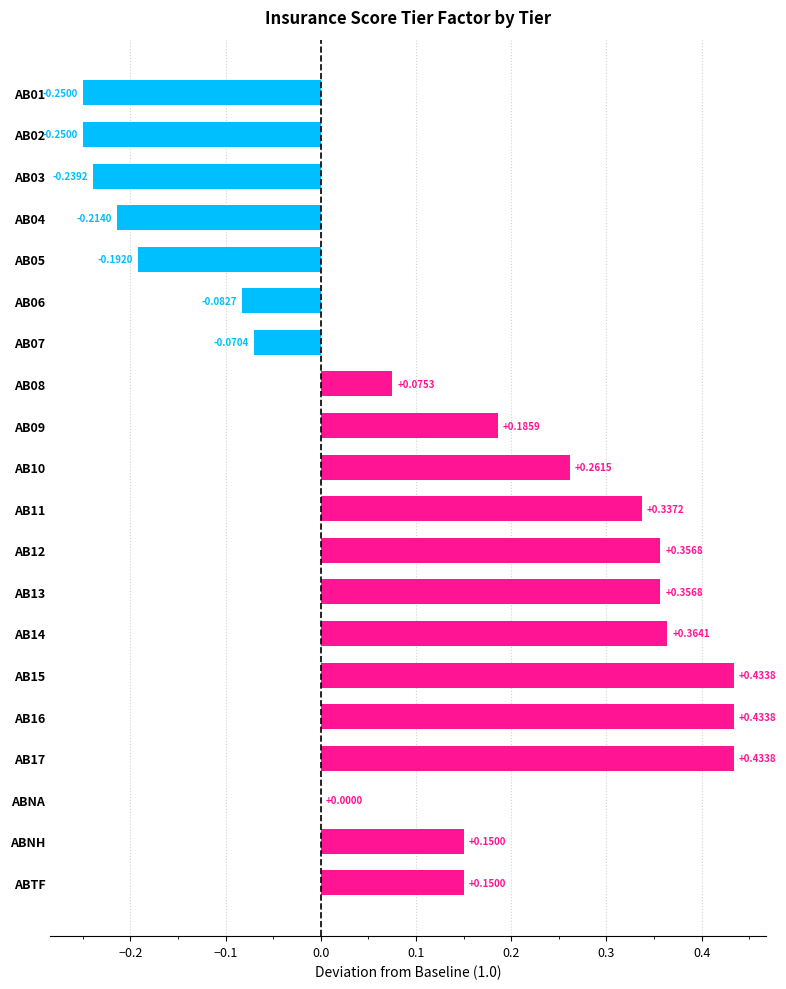

Count the number of categories in the chart.

20